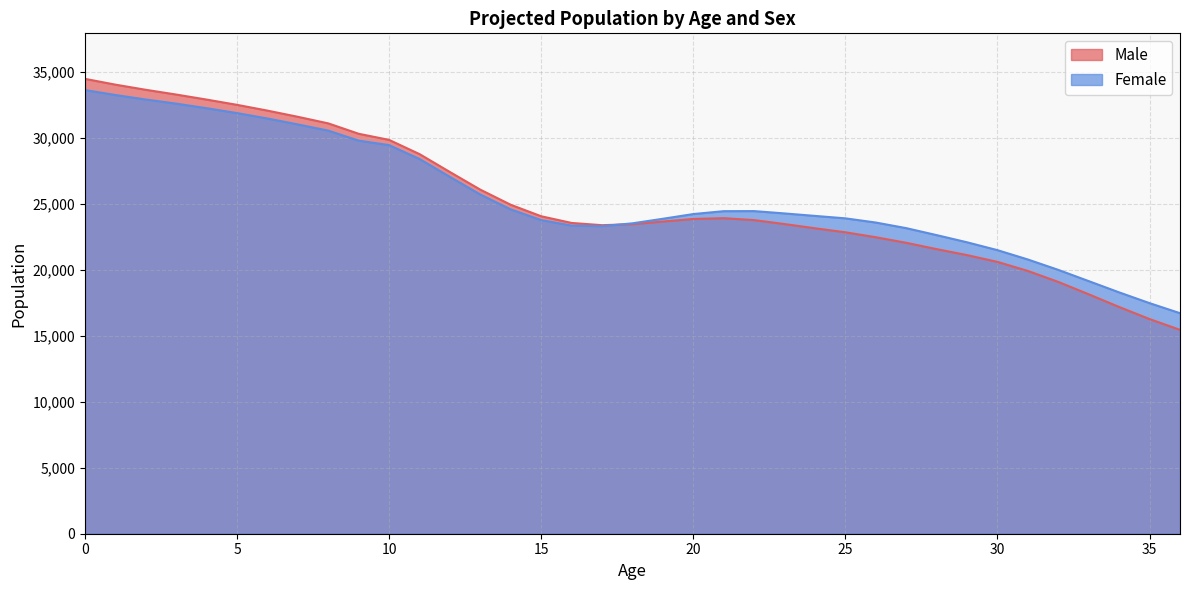

What is the value of the Female point at the 5th from the left?

32264